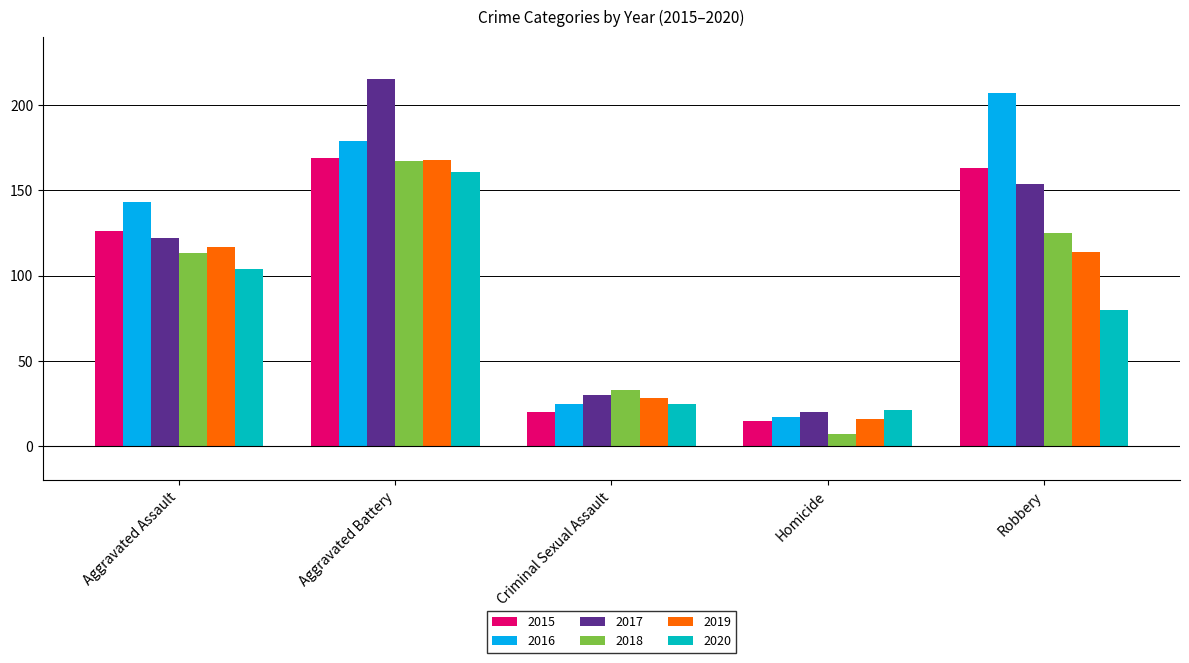

What value does the 2018 series have at Aggravated Assault, to the nearest 5?

115